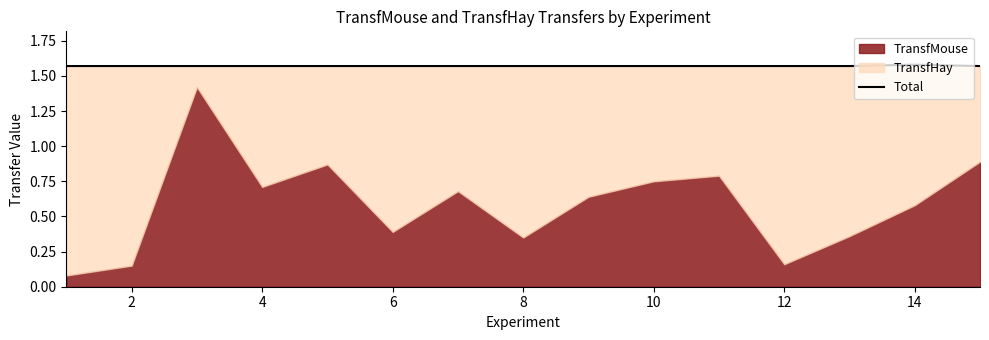

How many interior local valleys (lower than both neighbors) does the data have?

2